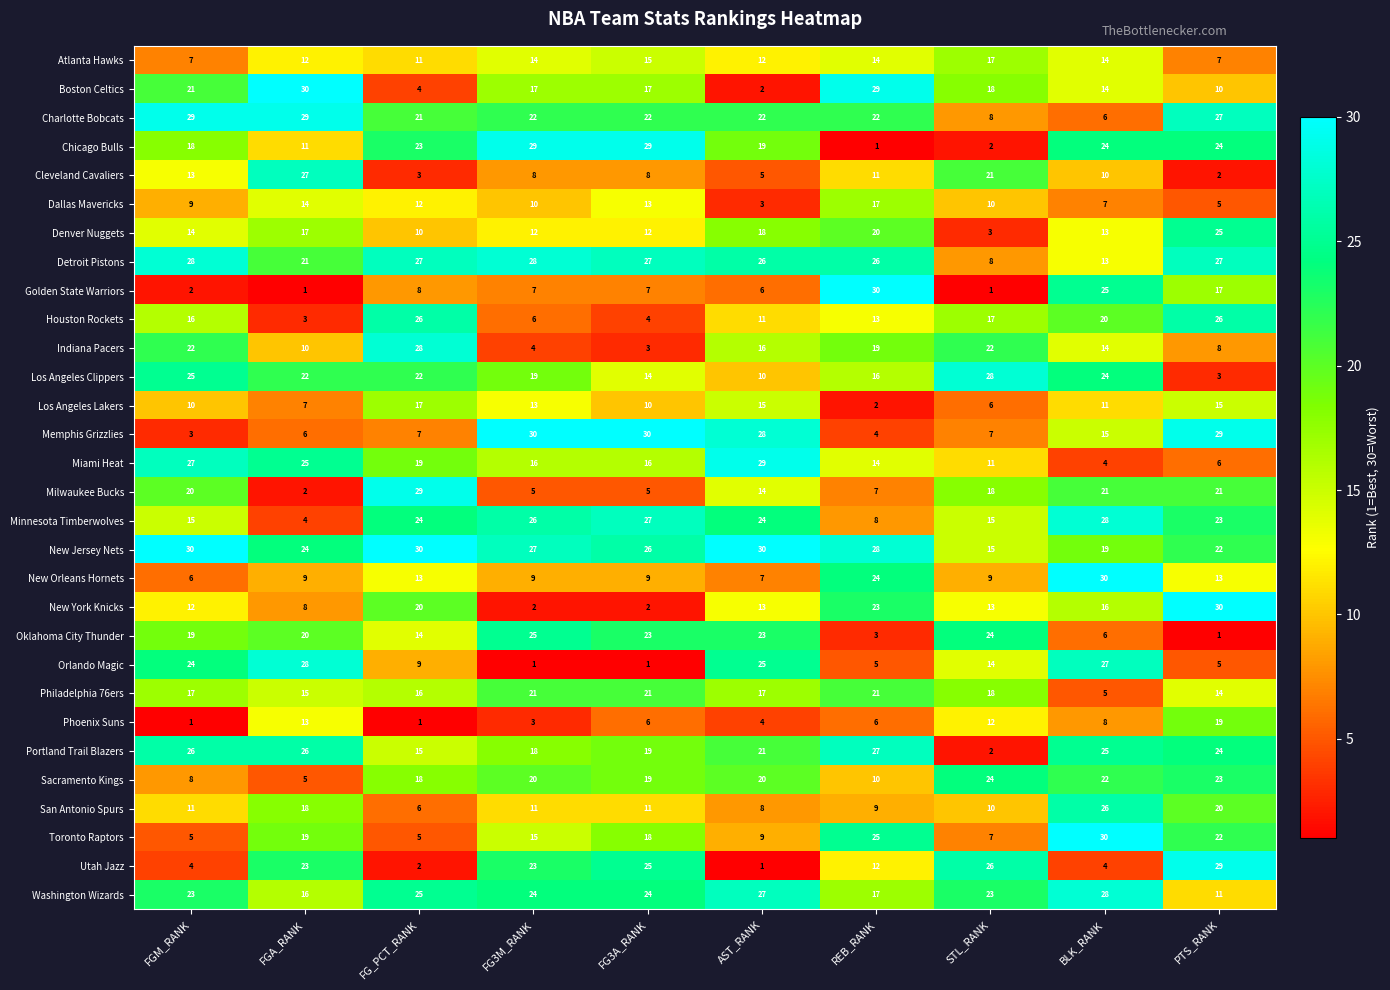

What is the sum of all New Jersey Nets values?

251